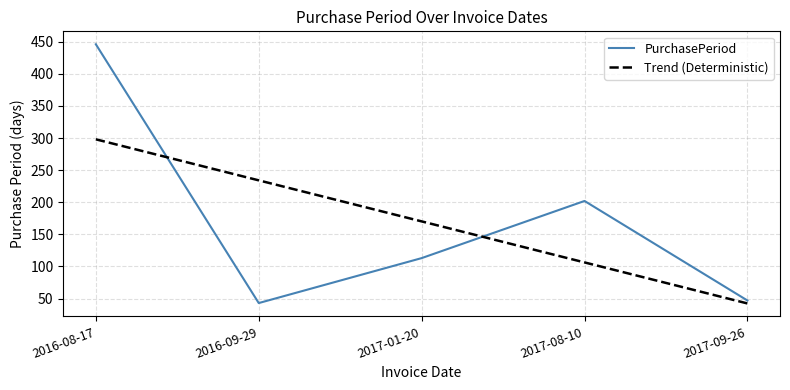

Approximately how many times larger is the value at 2017-08-10 compared to 2016-08-17?

0.5